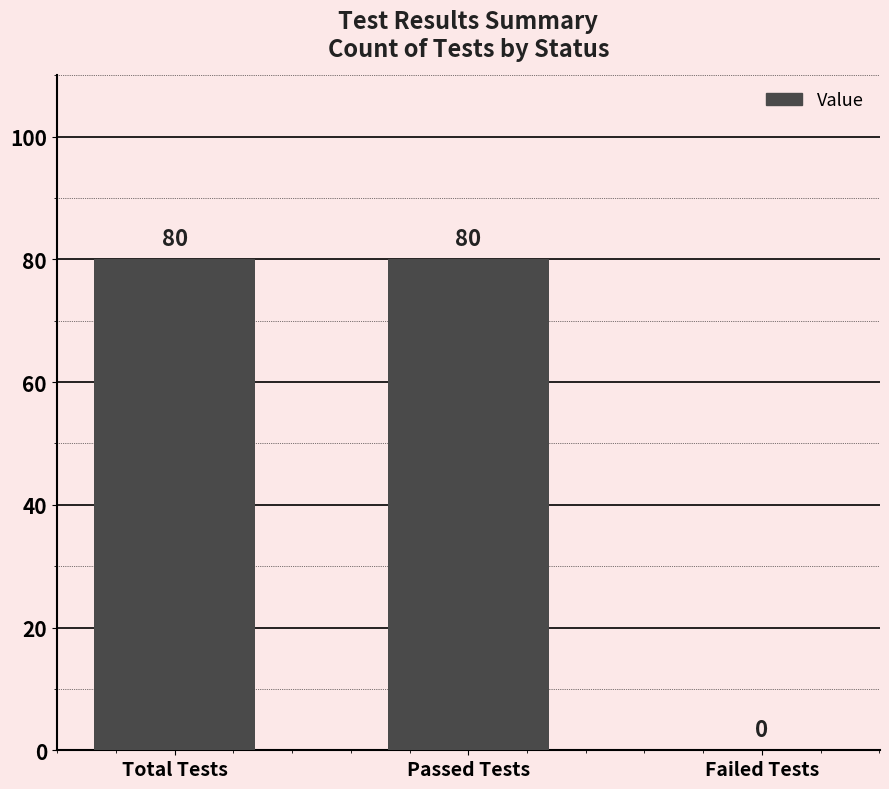

What is the greatest value displayed?

80